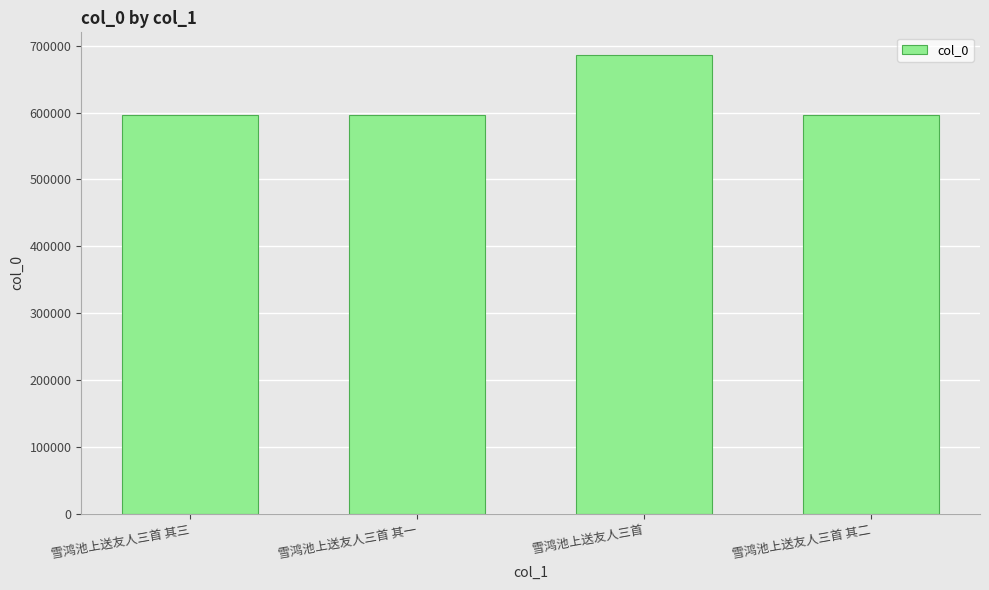

What position from the right is 雪鸿池上送友人三首?

2